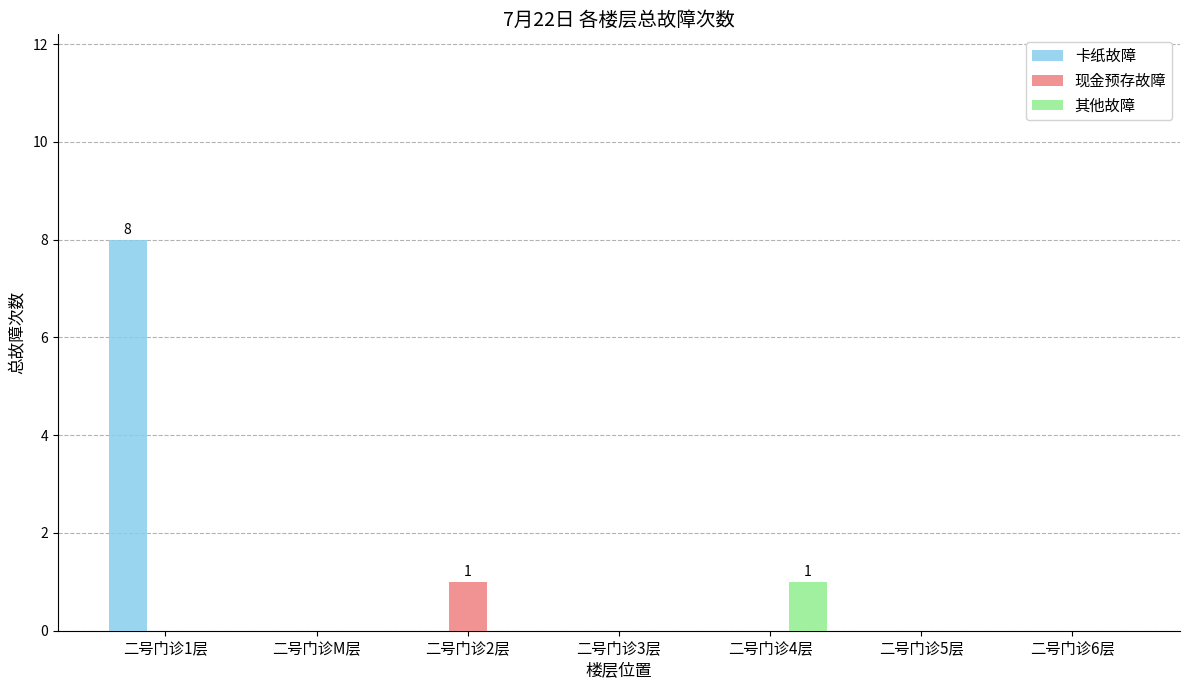

What is the maximum value for 卡纸故障?

8